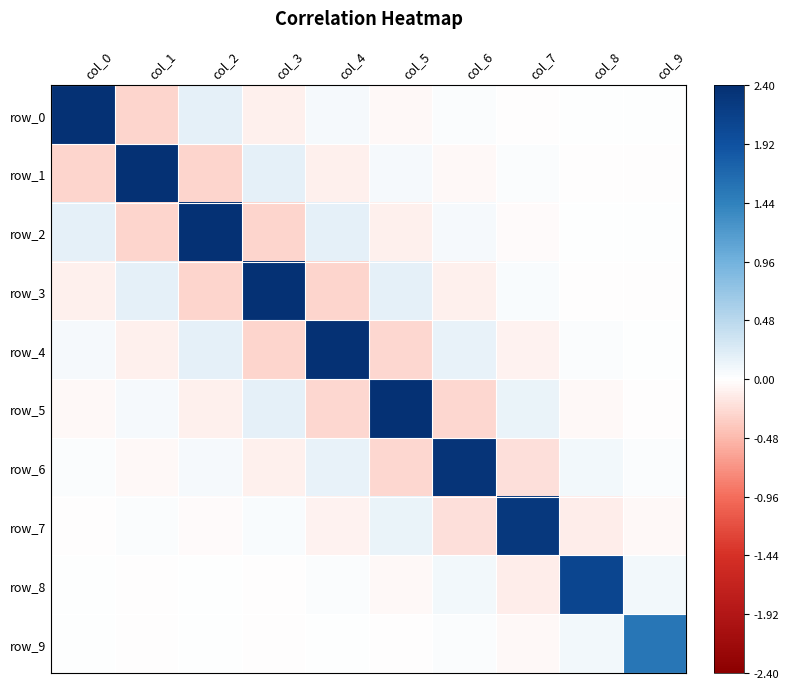

What is the maximum value for row_4?

2.4